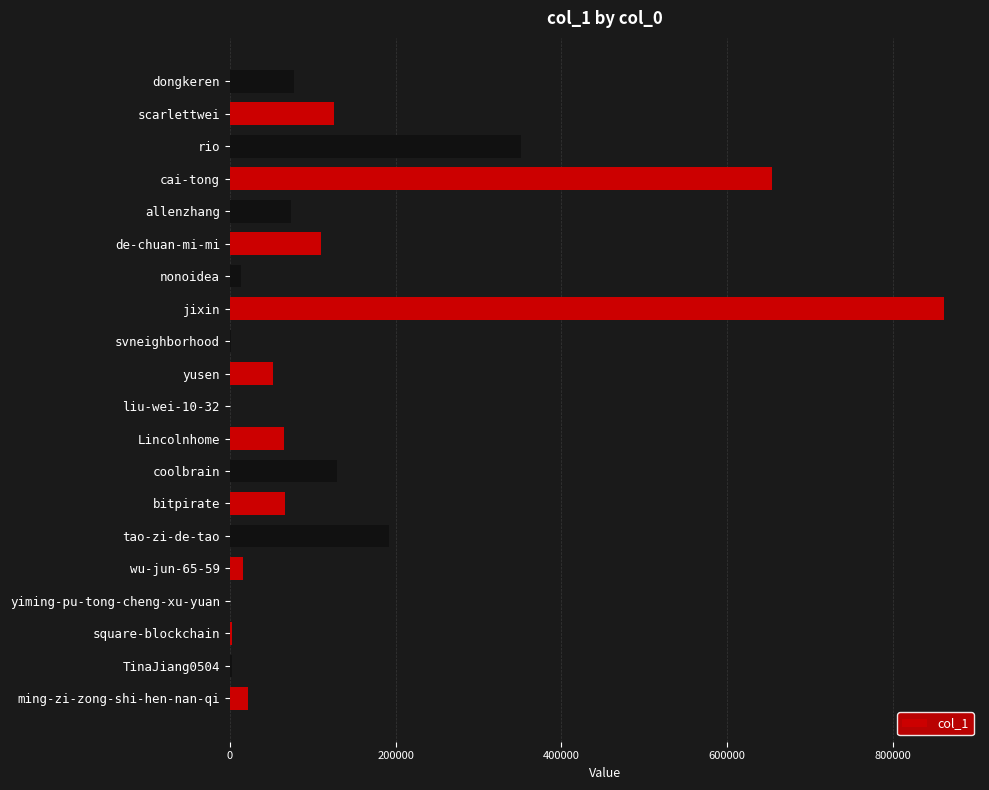

What is the sum of all values?

2821262